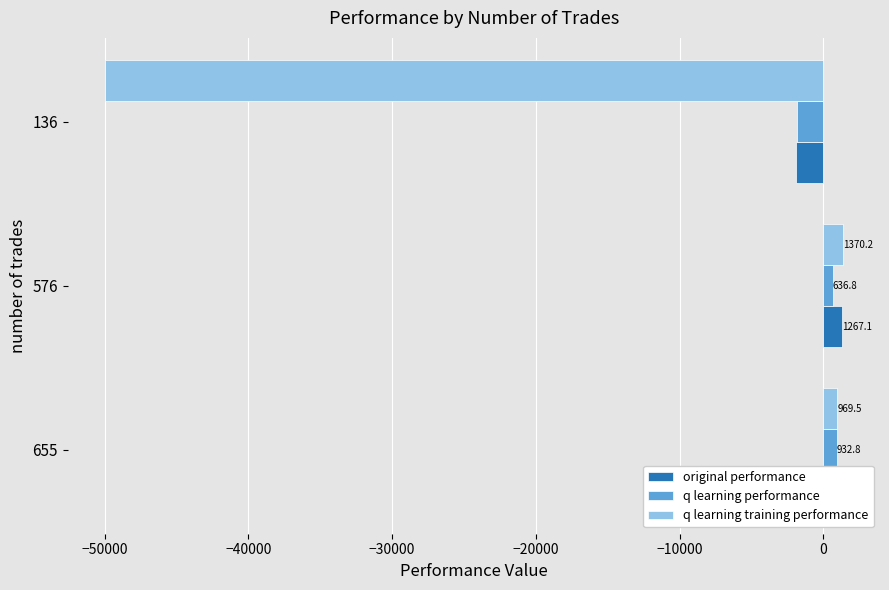

What is the sum of the original performance values at 576 and 655?

2398.4